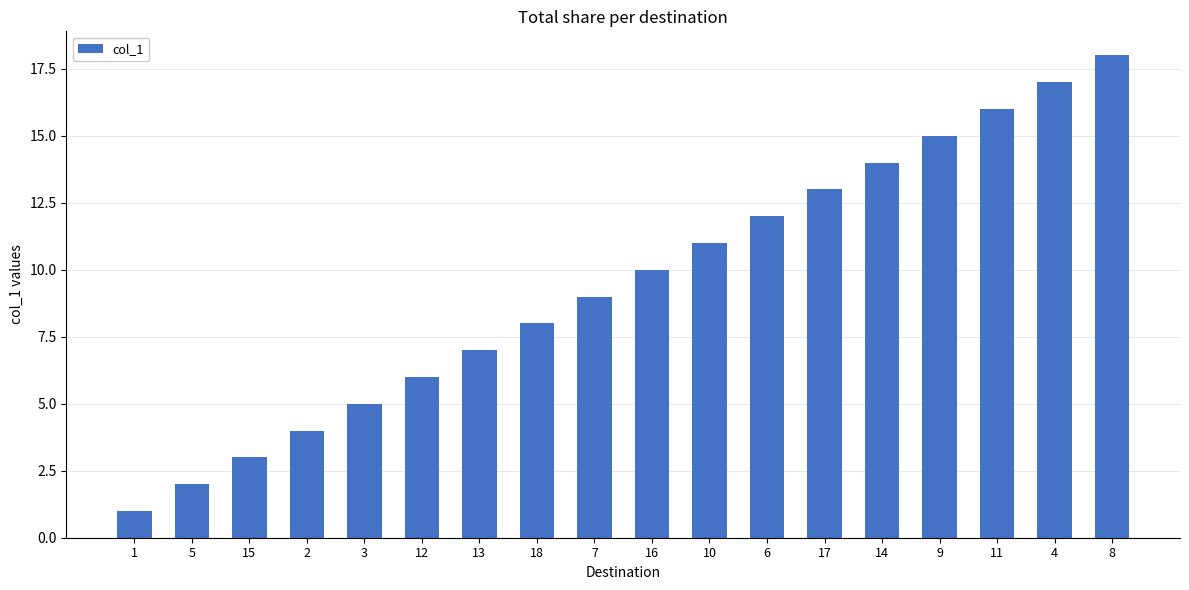

What is the label of the 9th bar from the left?

7